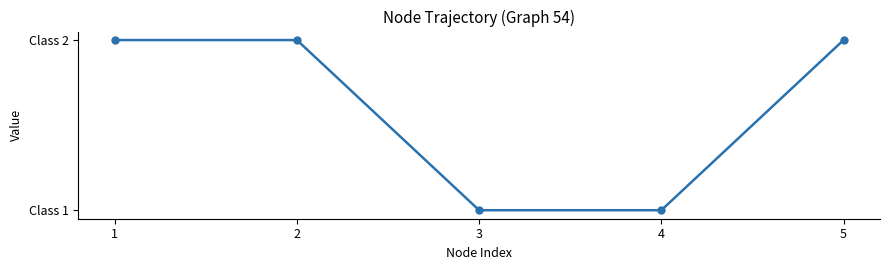

What is the sum of the values at 3 and 2?

3